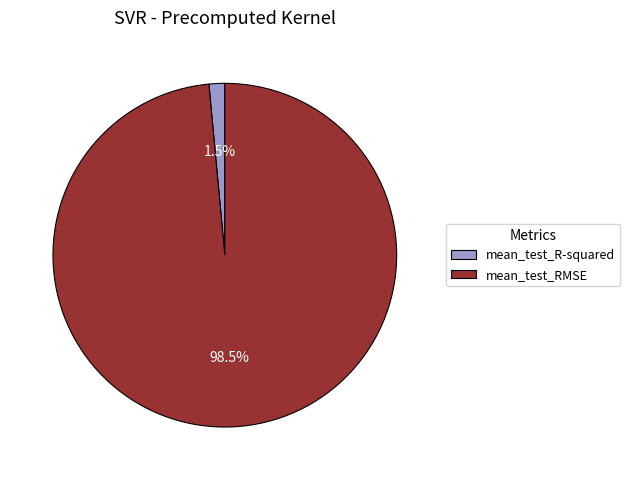

How many slices are in this pie chart?

2